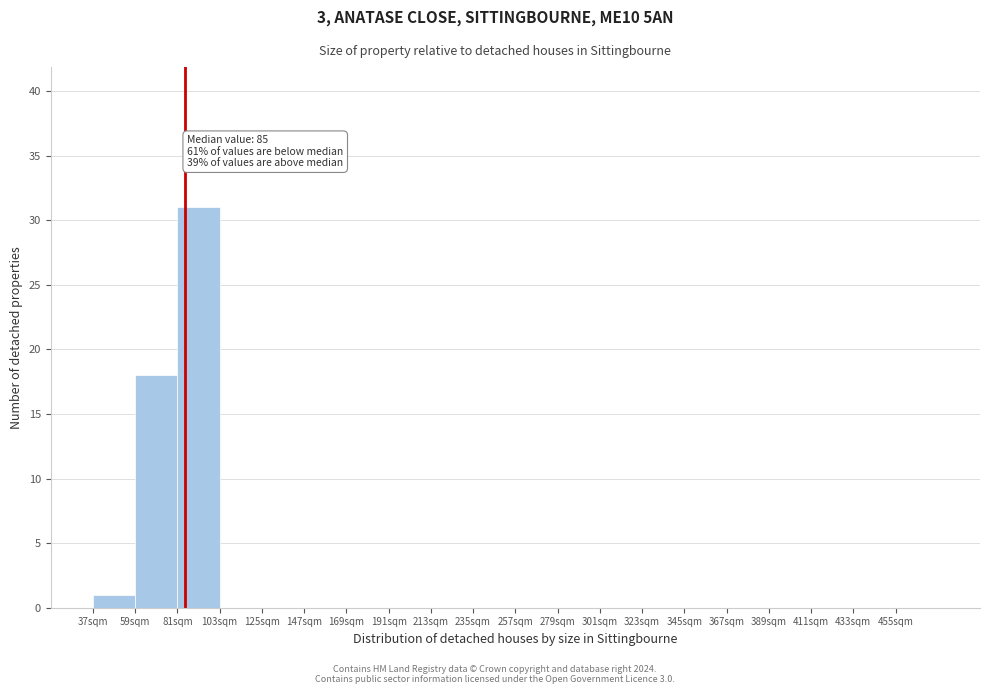

Which range on the x-axis has the tallest bar?

81 to 103